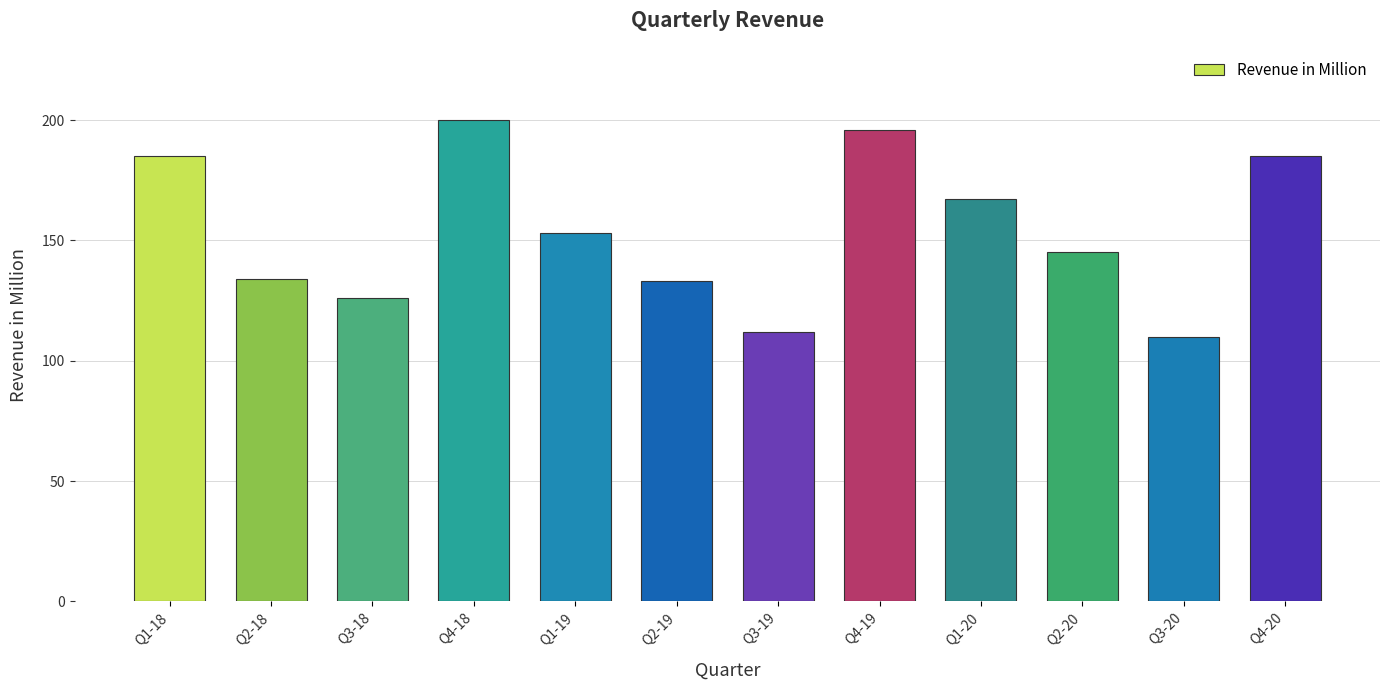

Reading right to left, list all the values displayed in this chart.

185	110	145	167	196	112	133	153	200	126	134	185